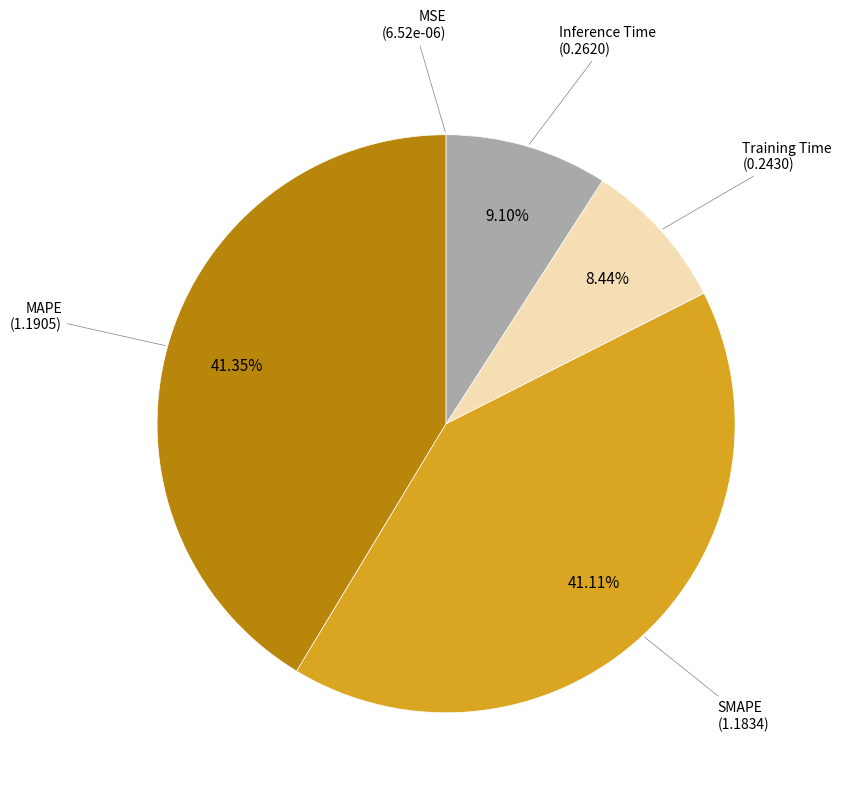

Is there any slice that represents more than half of the pie?

No